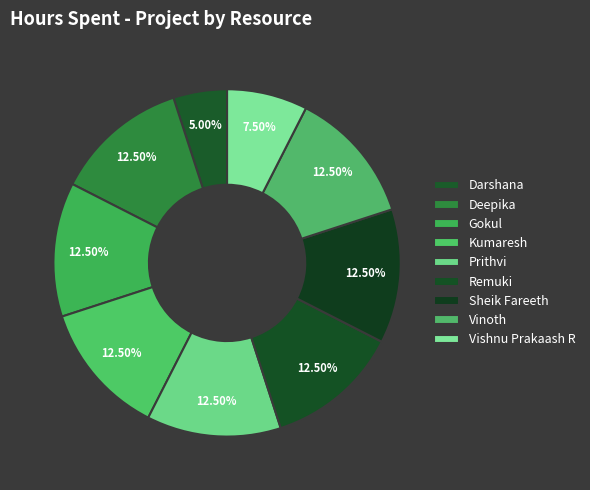

True or false: Kumaresh accounts for 7% of the total.

False